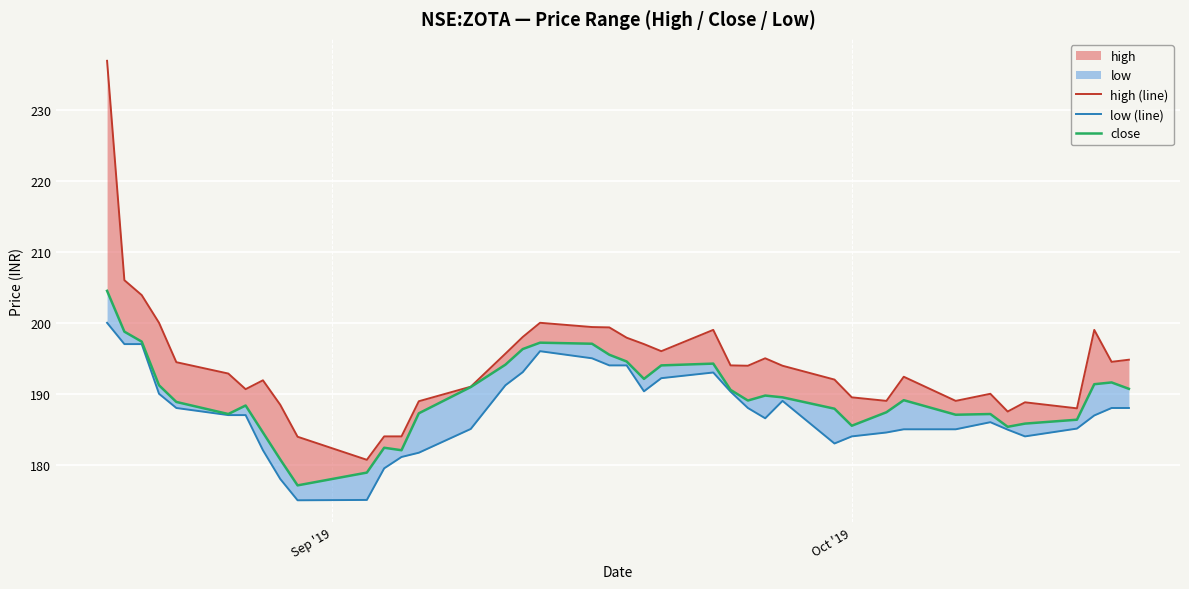

What is the value of the high (line) point at the 32nd from the left?

192.4